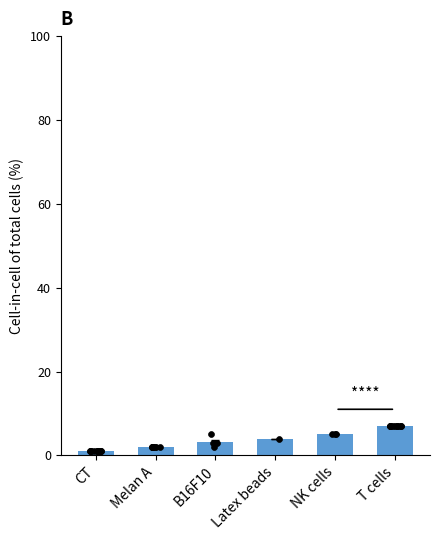

Between T cells and B16F10, which is larger?

T cells